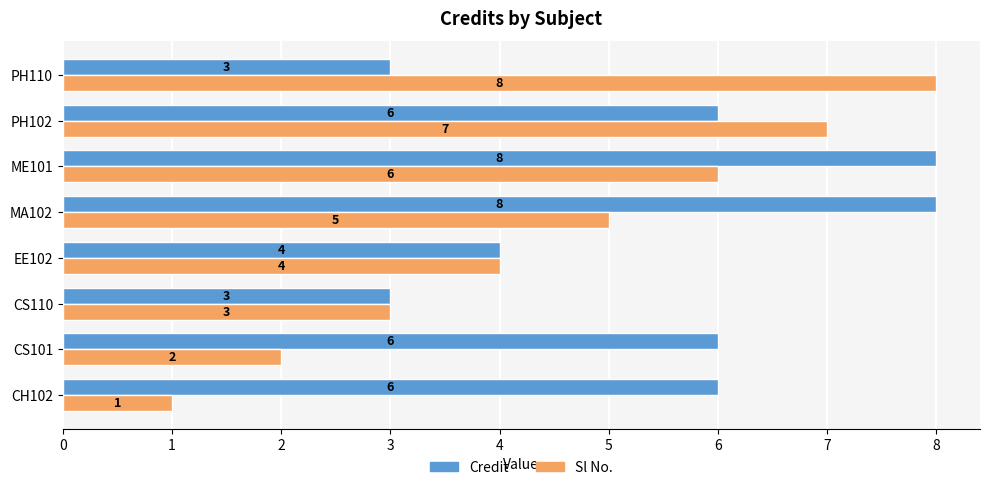

What is the difference between the maximum and second lowest values in the Credit series?

5